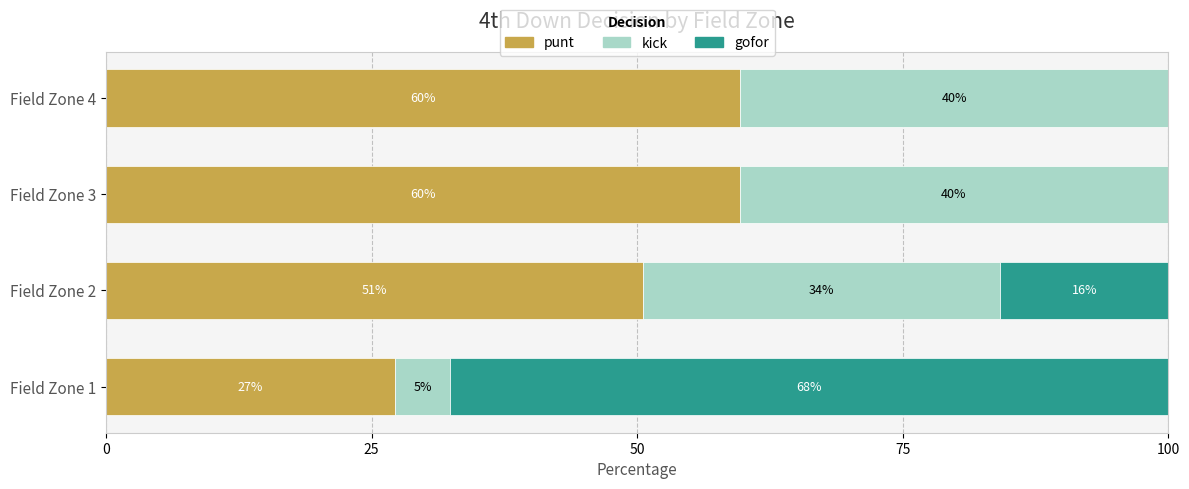

What are all the series names shown in the legend?

punt, kick, gofor